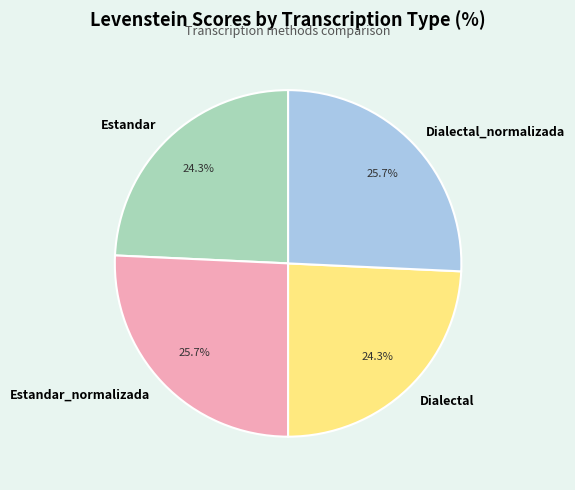

What is the ratio of the value at Estandar_normalizada to the value at Dialectal_normalizada?

1.0